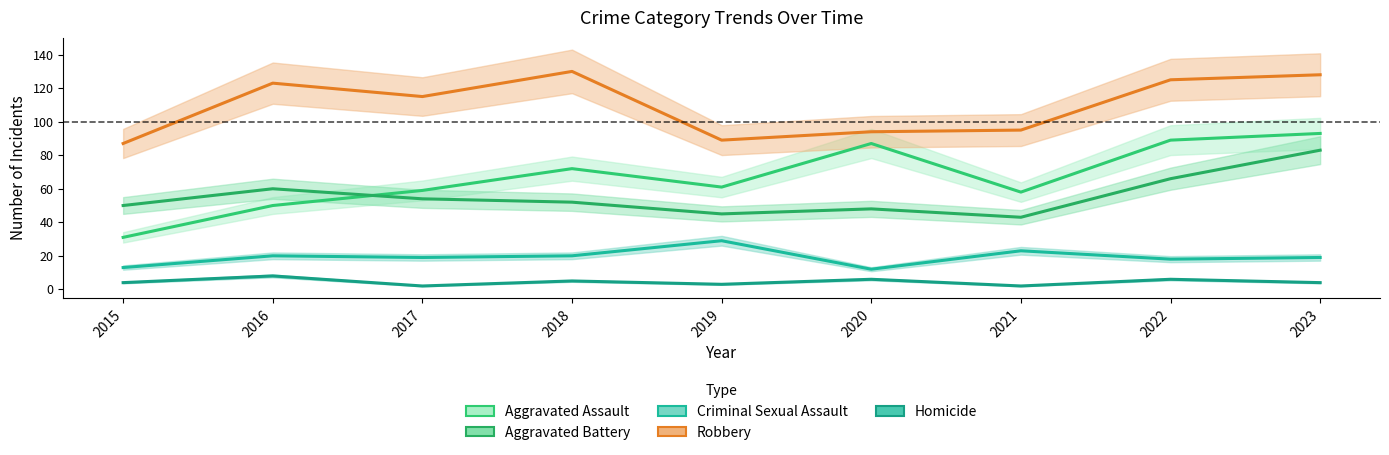

What is the difference between the maximum and minimum values in the Robbery series?

43